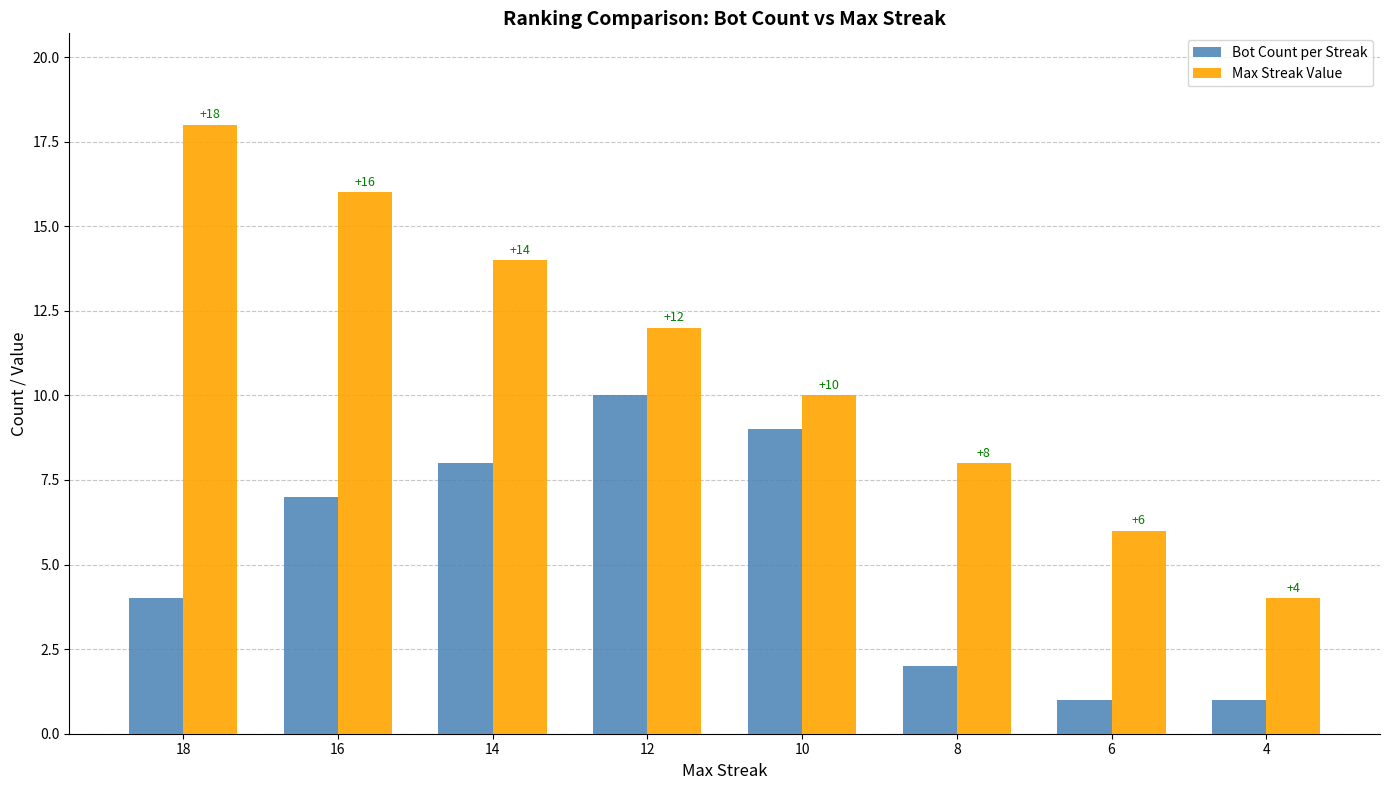

List the series in order of their peak value, lowest first.

Bot Count per Streak, Max Streak Value